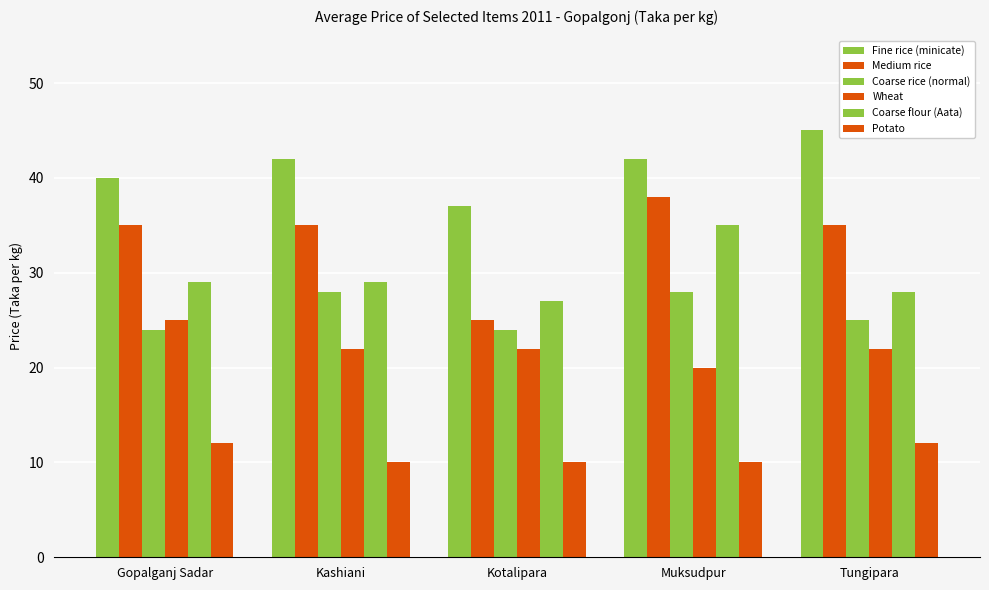

Rank the series at Muksudpur from highest to lowest value.

Fine rice (minicate), Medium rice, Coarse flour (Aata), Coarse rice (normal), Wheat, Potato